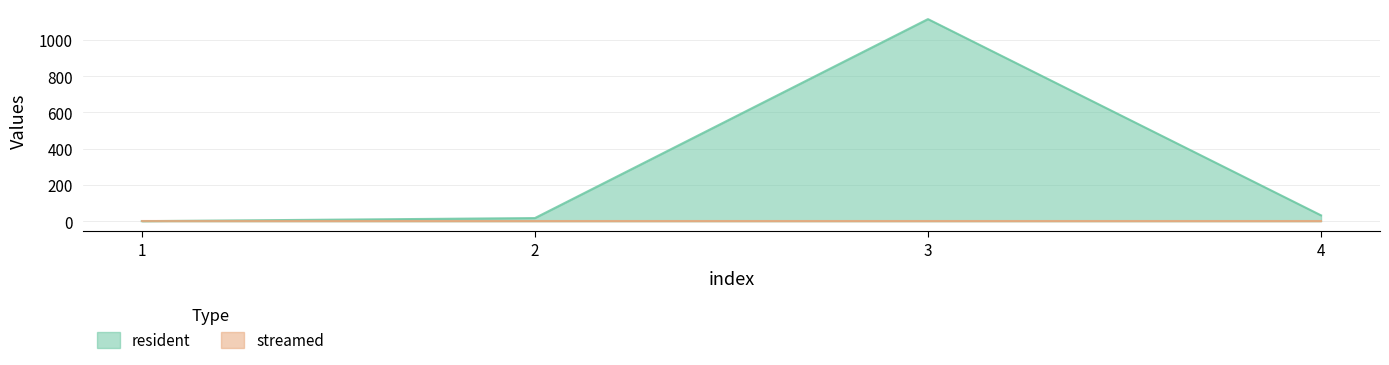

Which has a higher value, 4 or 3?

3